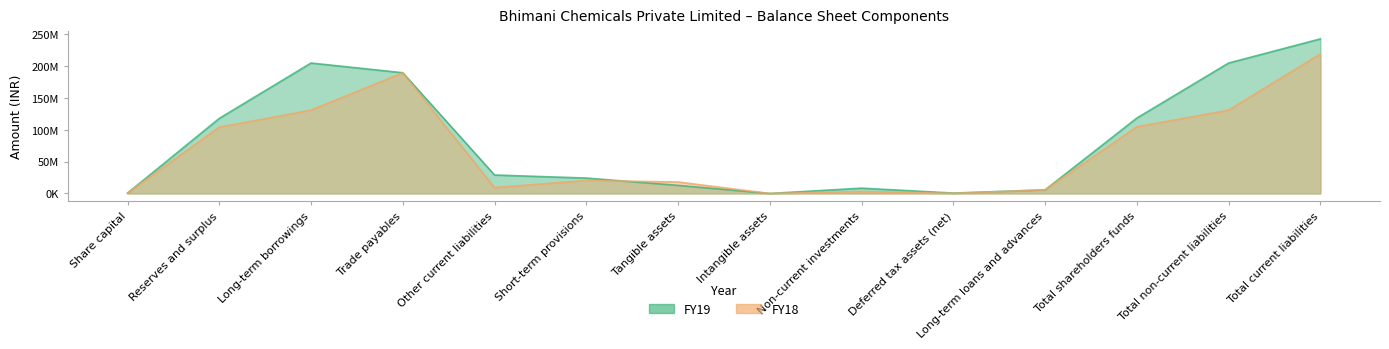

At which label does FY18 first exceed 20299919?

Reserves and surplus